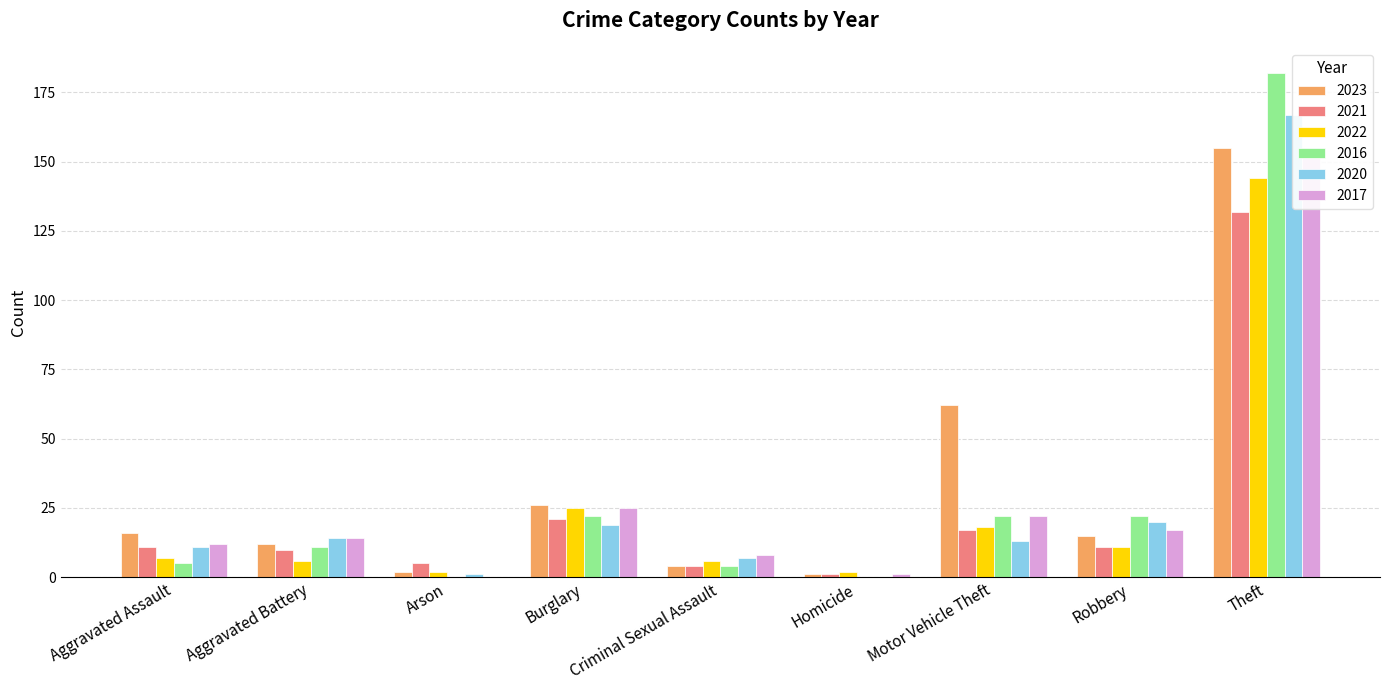

What is the maximum value for 2022?

144